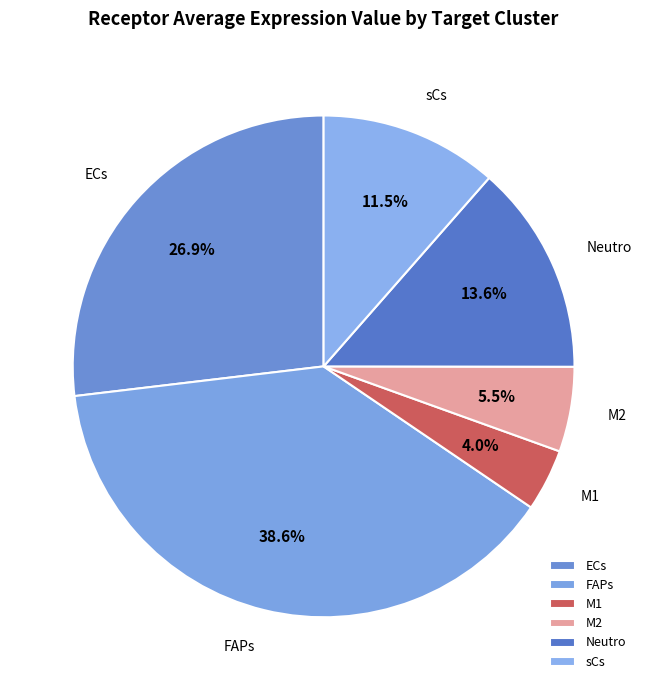

How many segments does this pie chart have?

6